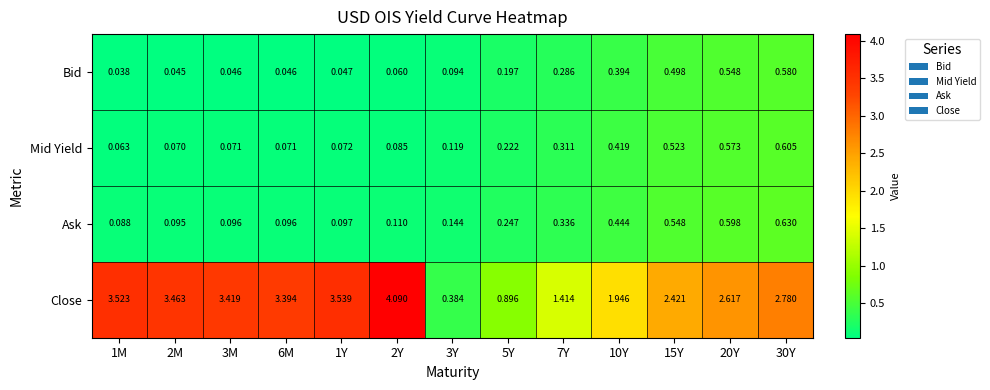

Is the value of Close at 30Y greater than the value of Mid Yield at 2M?

Yes